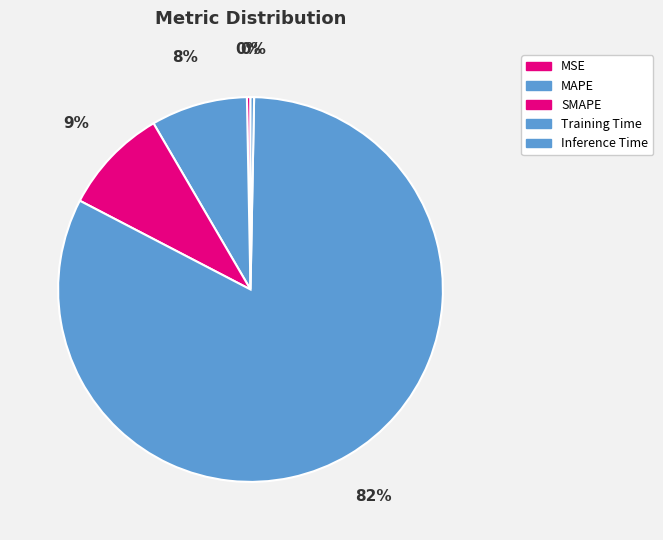

To the nearest percent, what is the combined percentage of Training Time and Inference Time?

83%